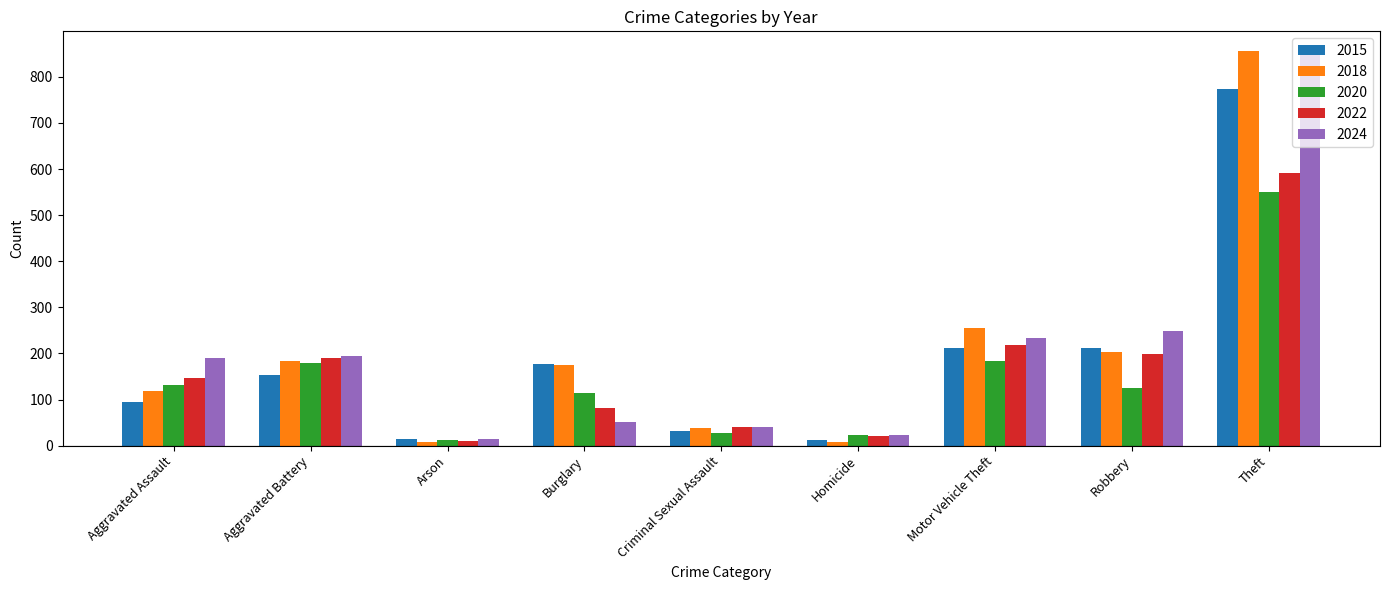

What is the average value of the 2015 series?

187